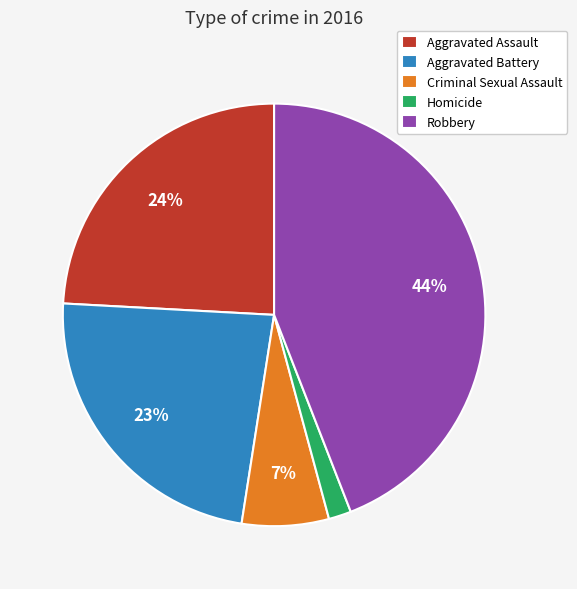

Is it true that Homicide is 2% of the pie?

True